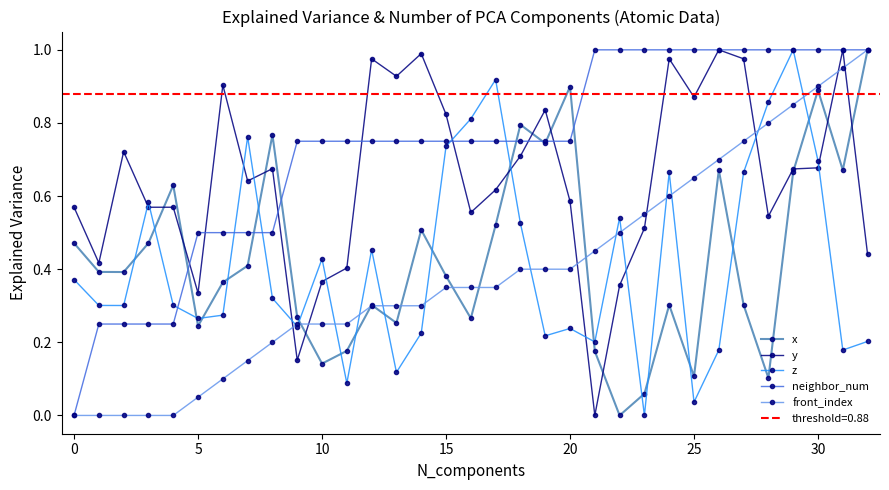

The value of front_index at 30 is 1.5. True or false?

False